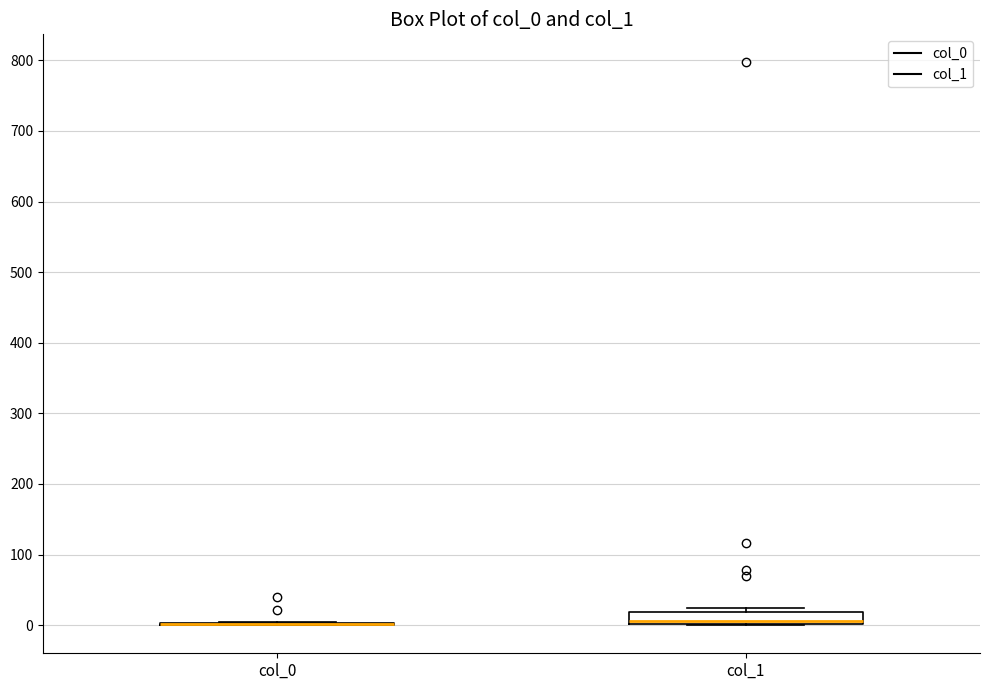

Comparing the boxes themselves (not the whiskers), which one is the tallest?

col_1